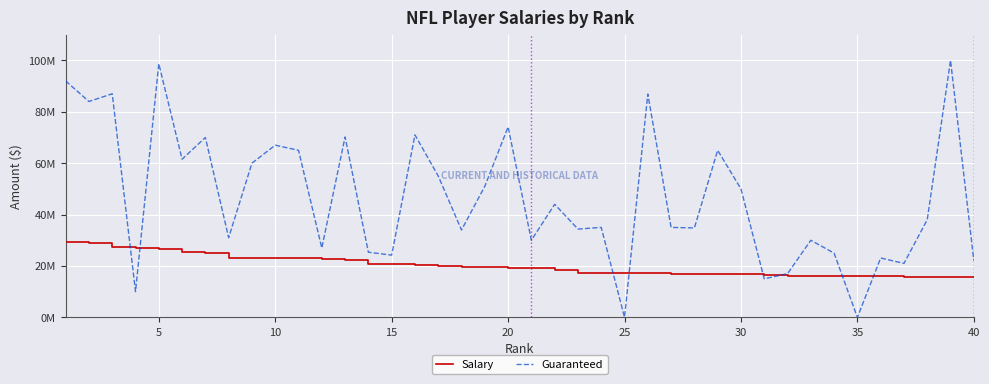

What are all the series names shown in the legend?

Salary, Guaranteed